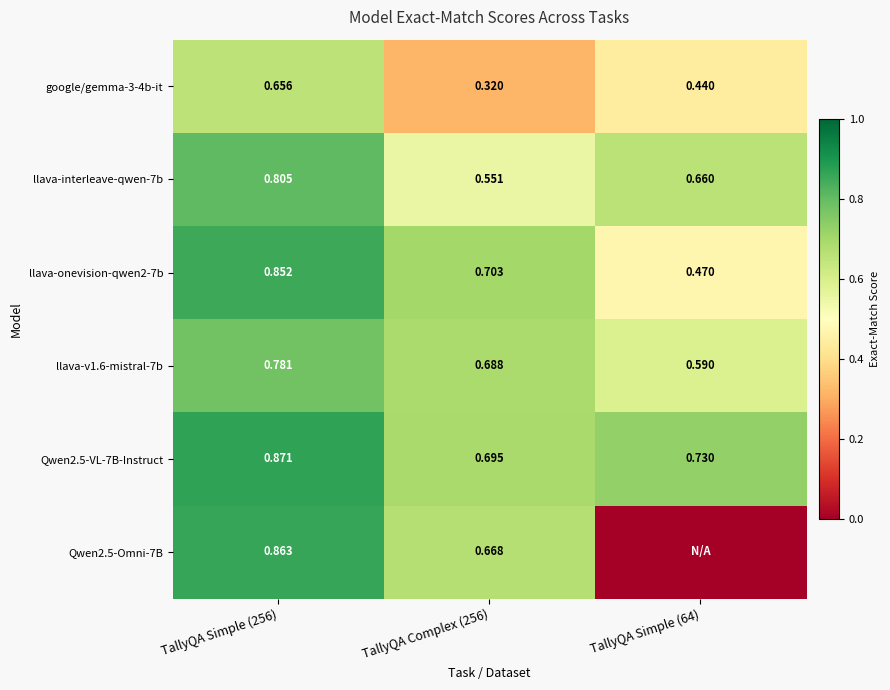

At TallyQA Simple (256), list the series in order from smallest to largest.

google/gemma-3-4b-it, llava-v1.6-mistral-7b, llava-interleave-qwen-7b, llava-onevision-qwen2-7b, Qwen2.5-Omni-7B, Qwen2.5-VL-7B-Instruct